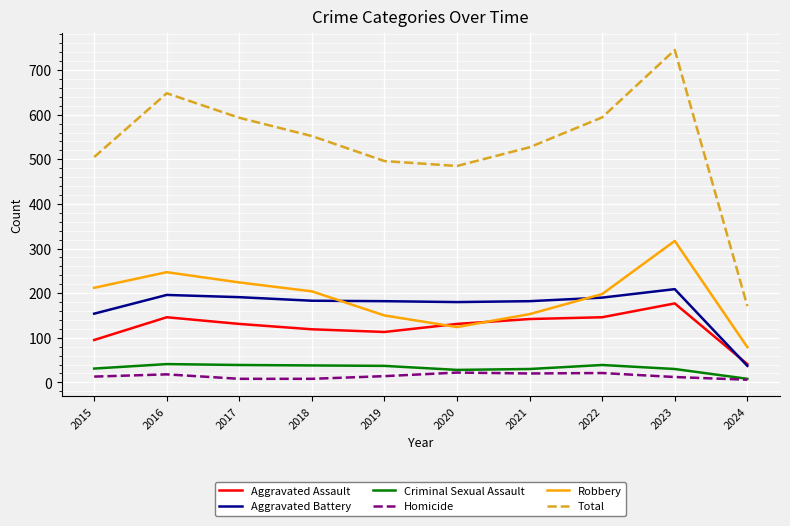

At how many categories does at least one series exceed 608?

2